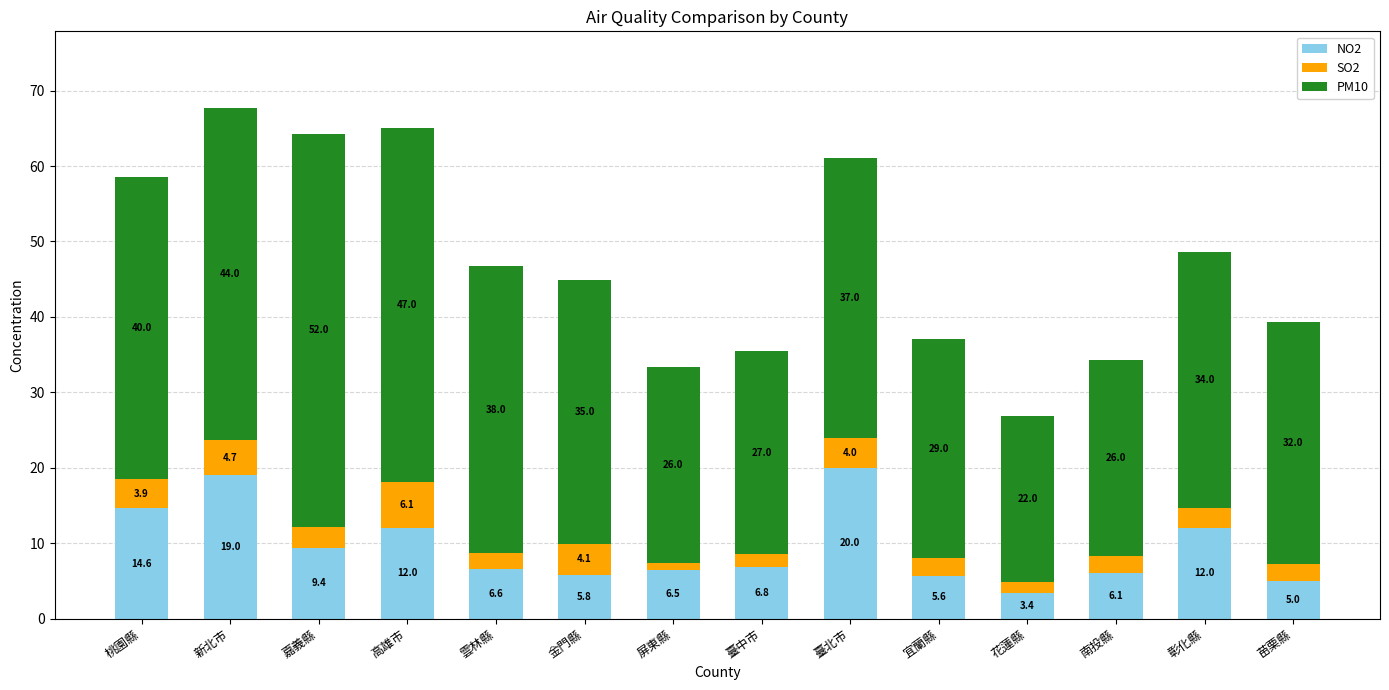

At which category is the sum across all series the highest?

新北市